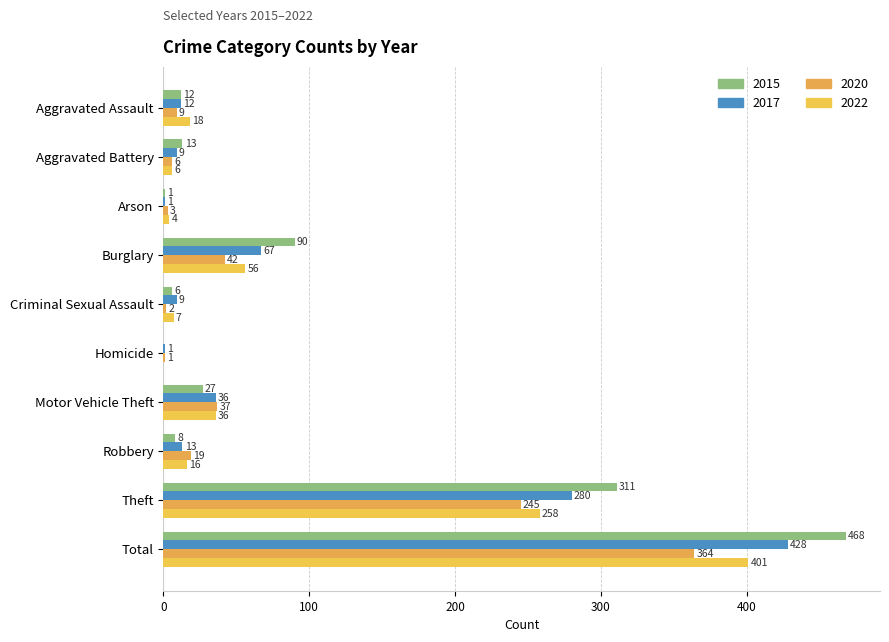

Which series has the largest total across all categories?

2015